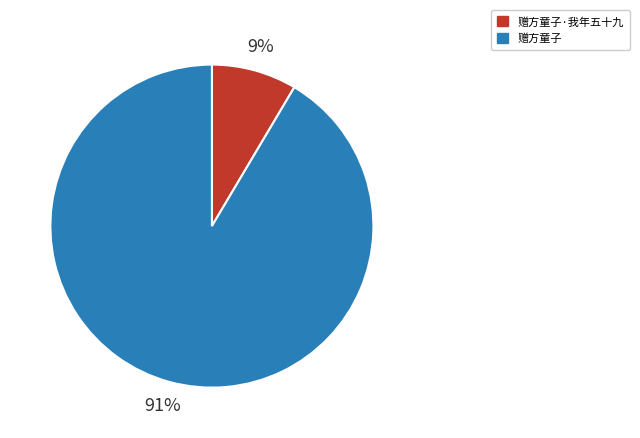

Do 赠方童子 and 赠方童子·我年五十九 together represent more than half of the pie?

Yes